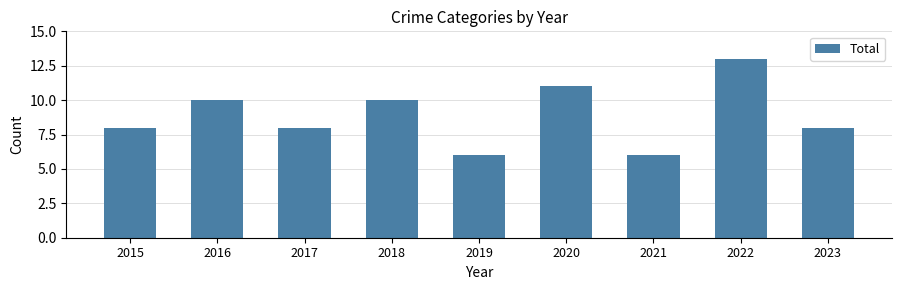

Read the value at 2021.

6